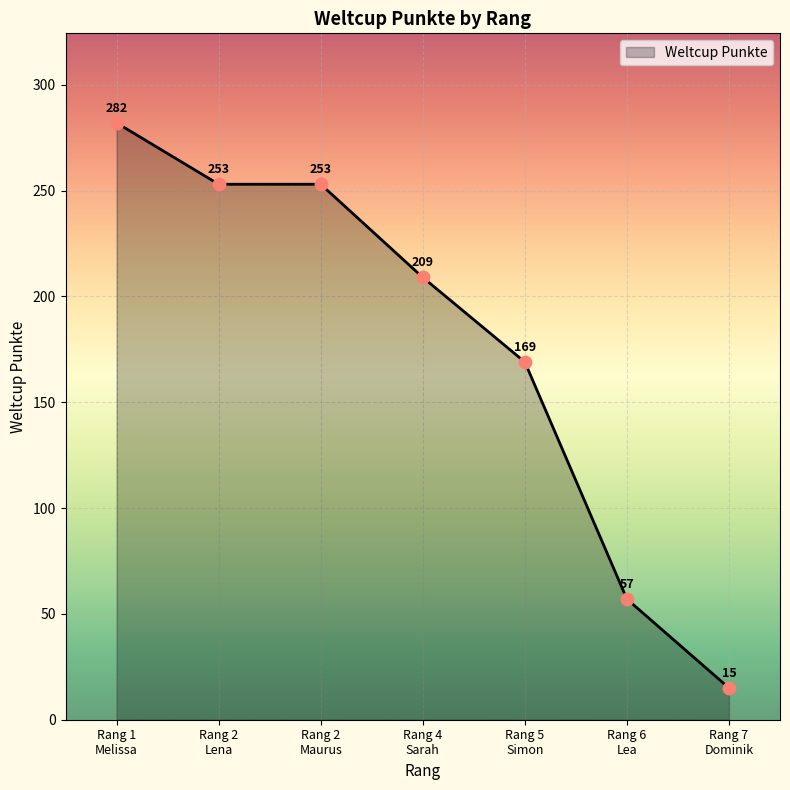

What is the greatest value displayed?

282